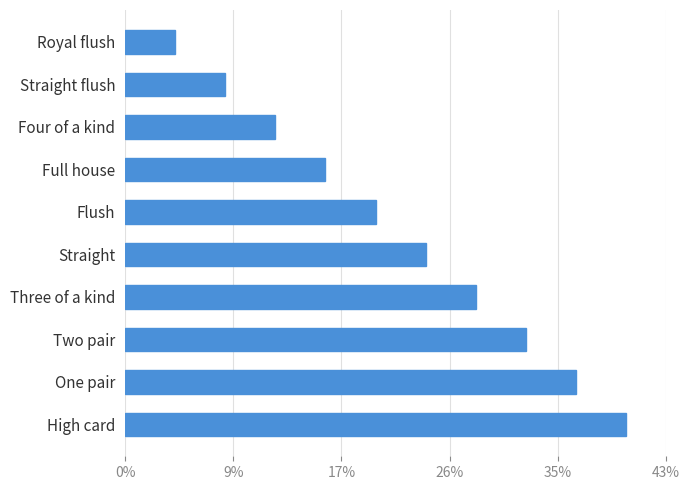

Does the chart contain any negative values?

No